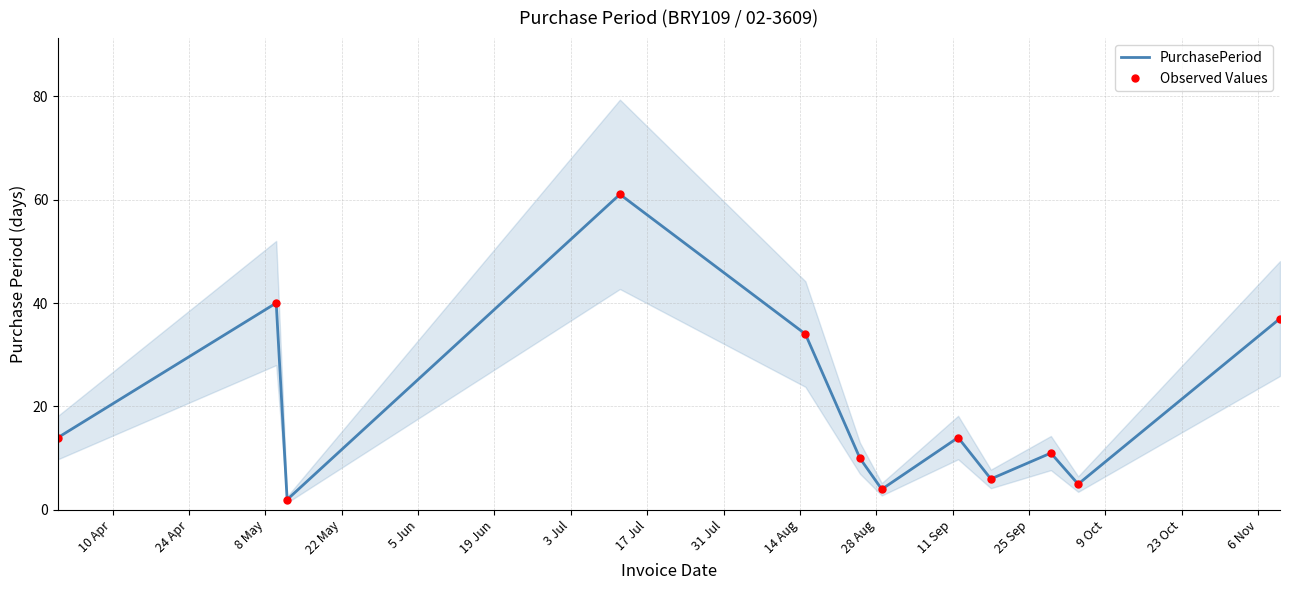

At how many categories does at least one series exceed 26?

4